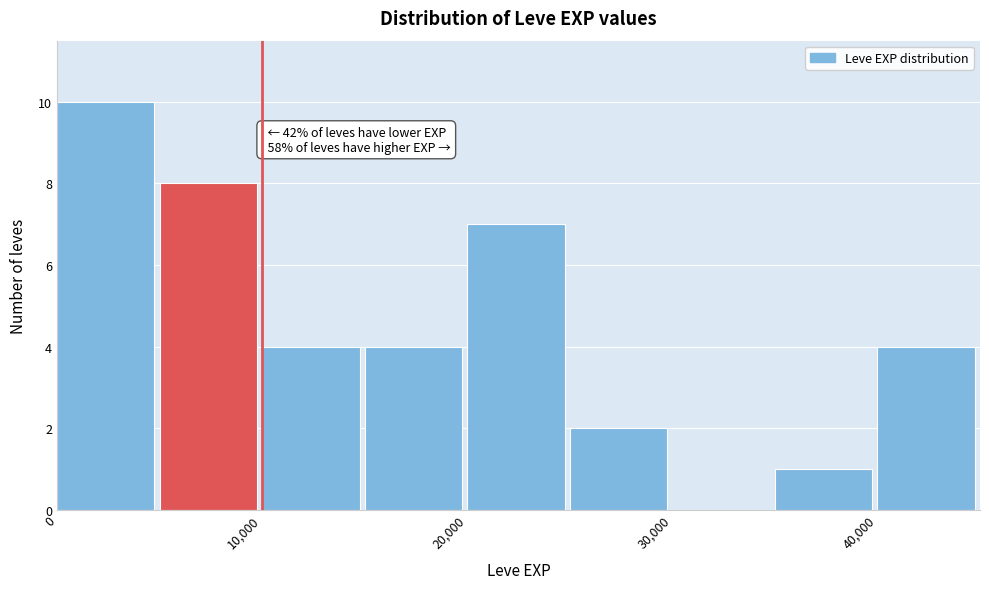

Which range on the x-axis has the tallest bar?

0 to 5000